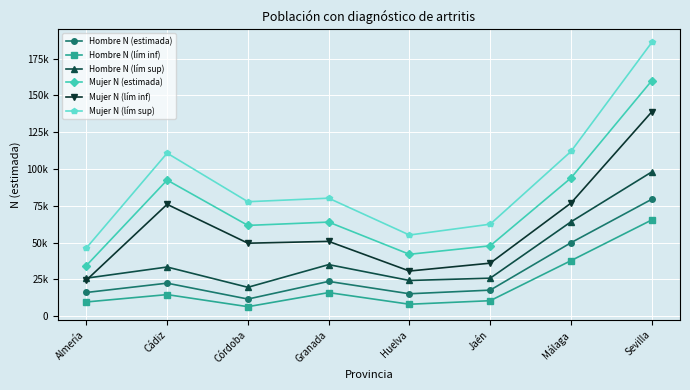

Where is Mujer N (lím inf) nearest to the value 81673?

Málaga